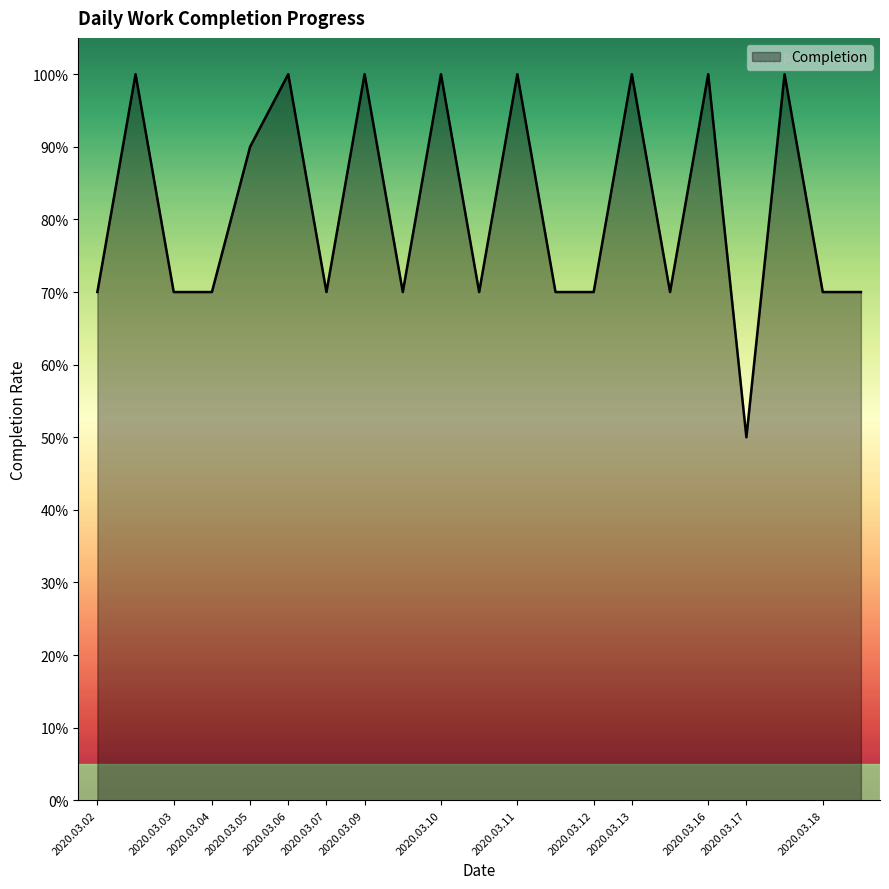

What is the smallest value displayed?

0.5